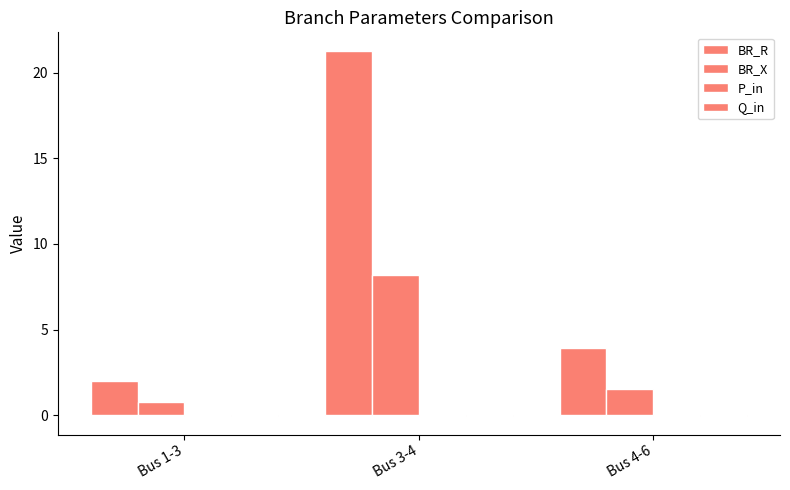

True or false: BR_R has a value of 3.9 at Bus 4-6.

True